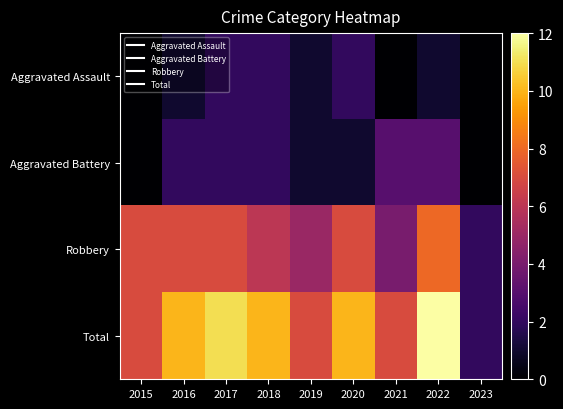

Which has a higher value, 2019 or 2023?

2019